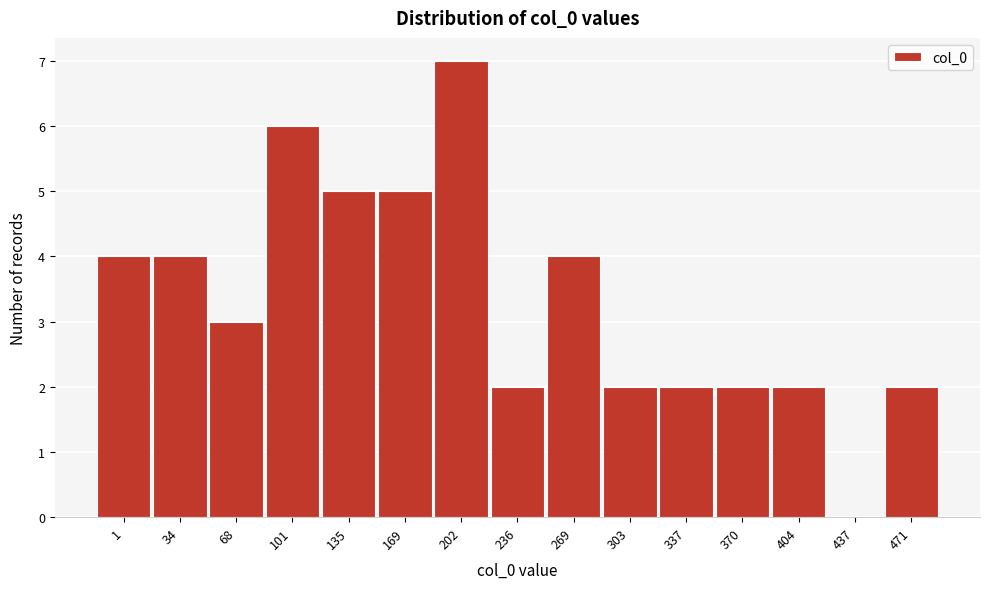

Reading right to left, transcribe all the data shown in this chart.

471=2	437=0	404=2	370=2	337=2	303=2	269=4	236=2	202=7	169=5	135=5	101=6	68=3	34=4	1=4